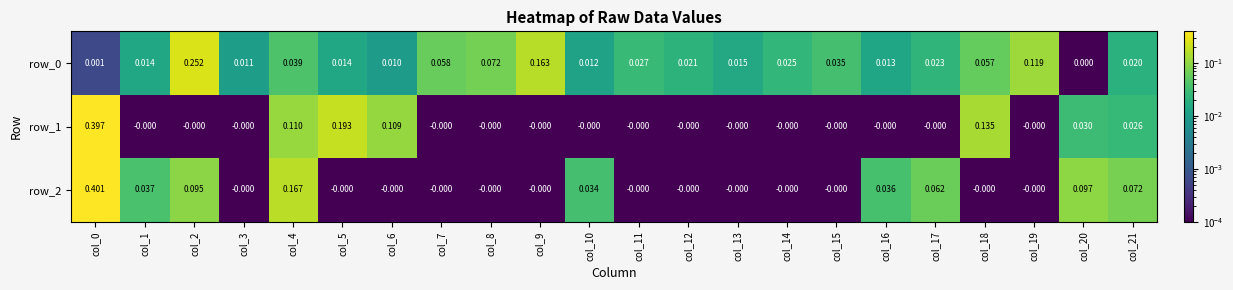

List the labels in order of row_0 value, smallest first.

col_20, col_0, col_6, col_3, col_10, col_16, col_1, col_5, col_13, col_21, col_12, col_17, col_14, col_11, col_15, col_4, col_18, col_7, col_8, col_19, col_9, col_2